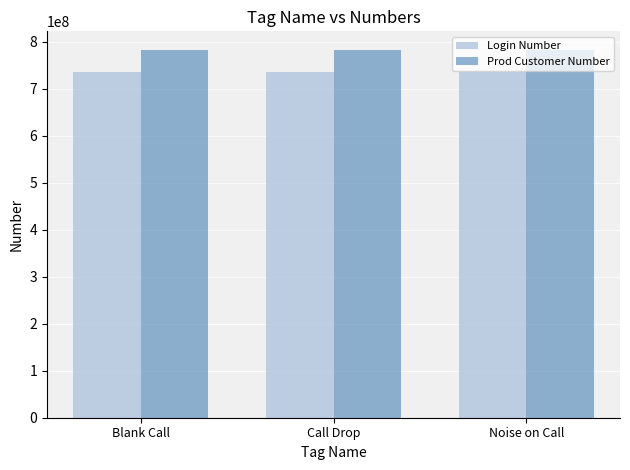

What is the difference between the highest and lowest values at Call Drop?

47551874